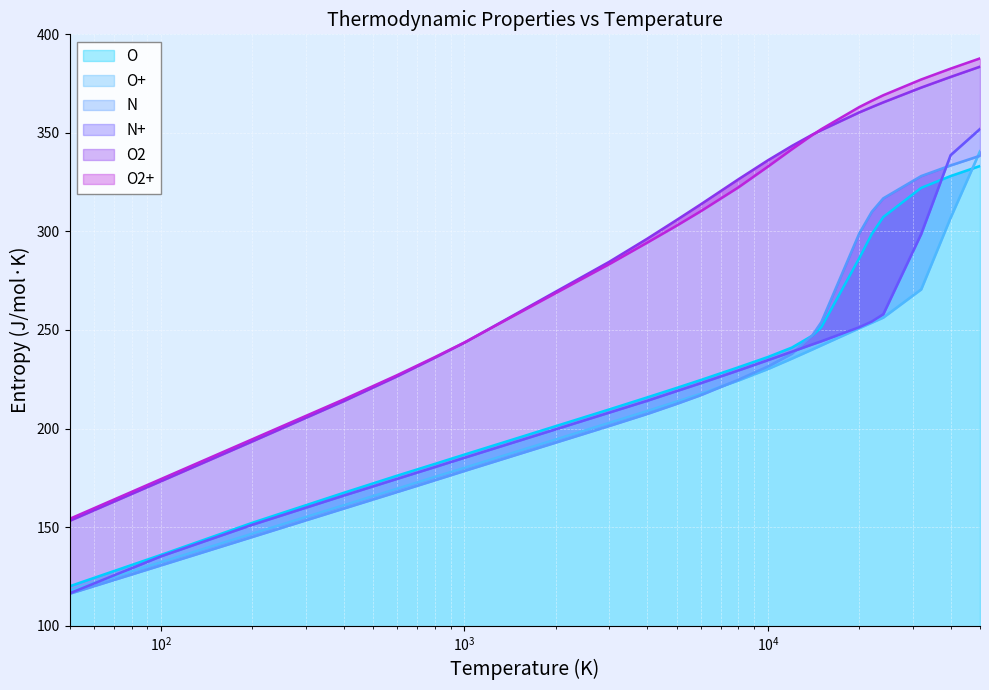

List the series in order of their peak value, lowest first.

O, N, O+, N+, O2, O2+